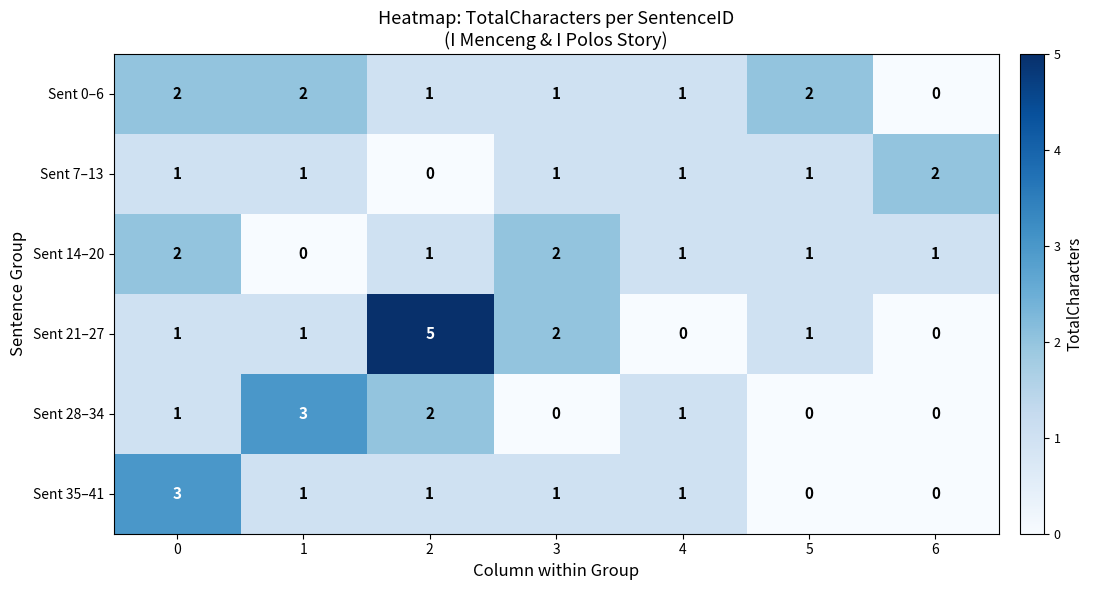

The Sent 0–6 series shows 2 at 0. True or false?

True